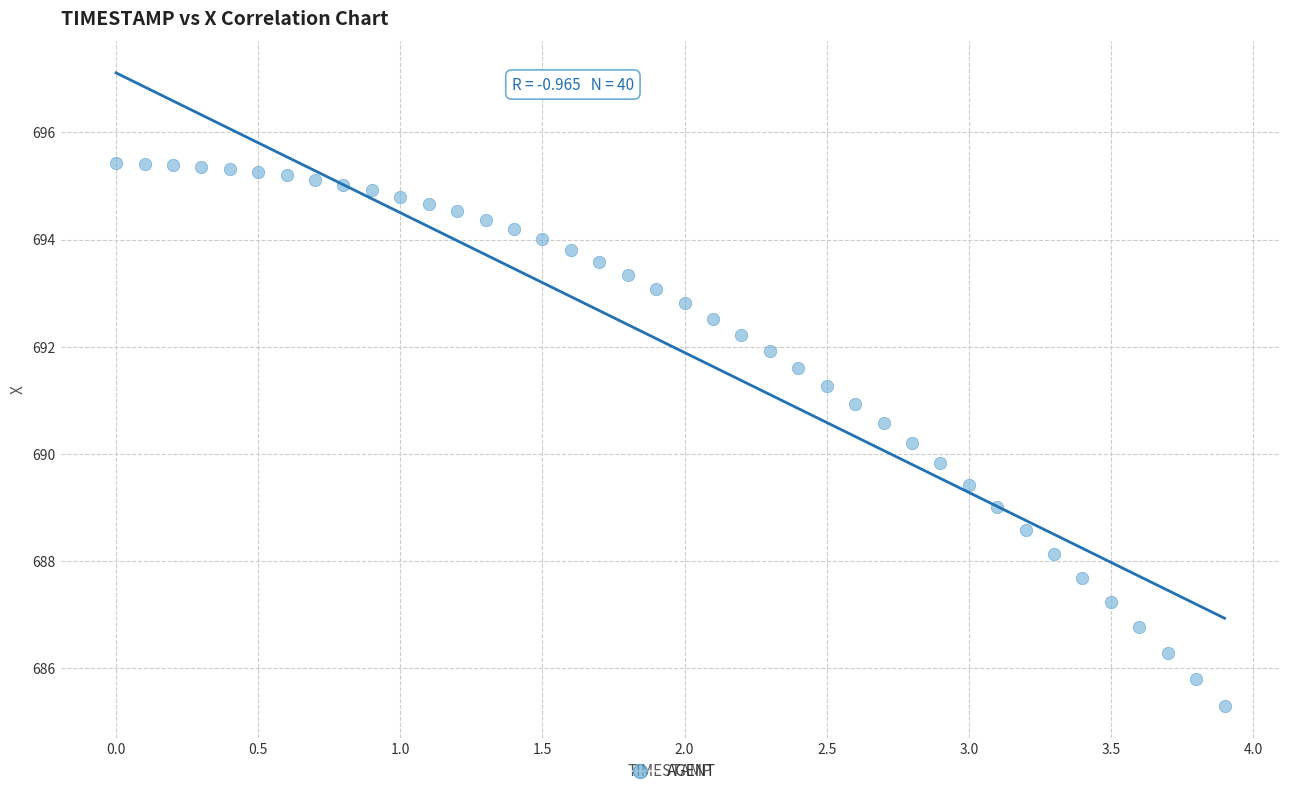

What is the range of X values (max minus min)?

3.9